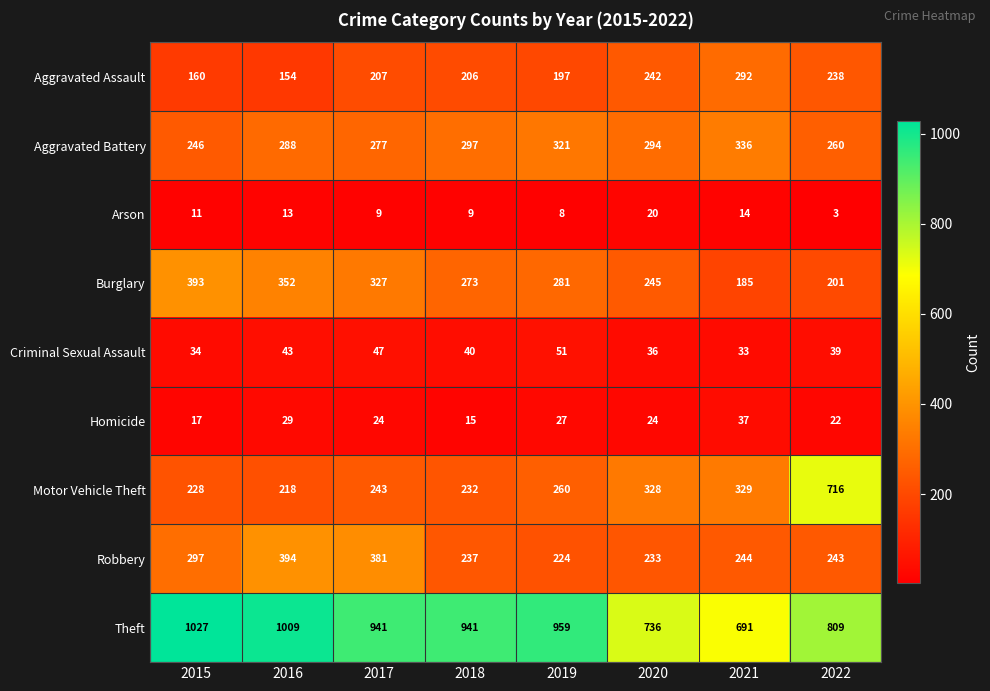

Which series has the largest range (max minus min)?

Motor Vehicle Theft